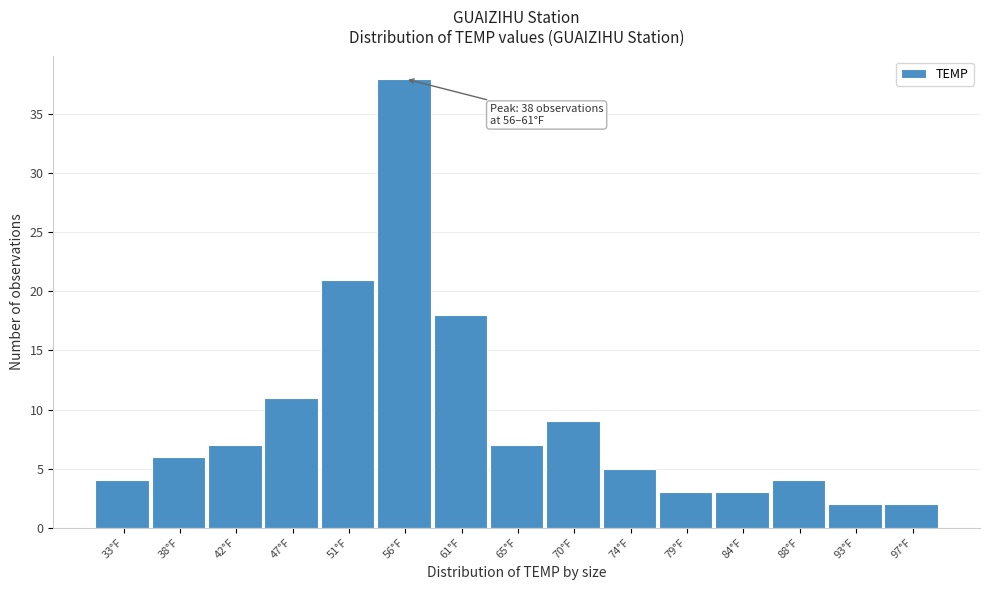

Reading right to left, list all the values displayed in this chart.

97°F=2	93°F=2	88°F=4	84°F=3	79°F=3	74°F=5	70°F=9	65°F=7	61°F=18	56°F=38	51°F=21	47°F=11	42°F=7	38°F=6	33°F=4